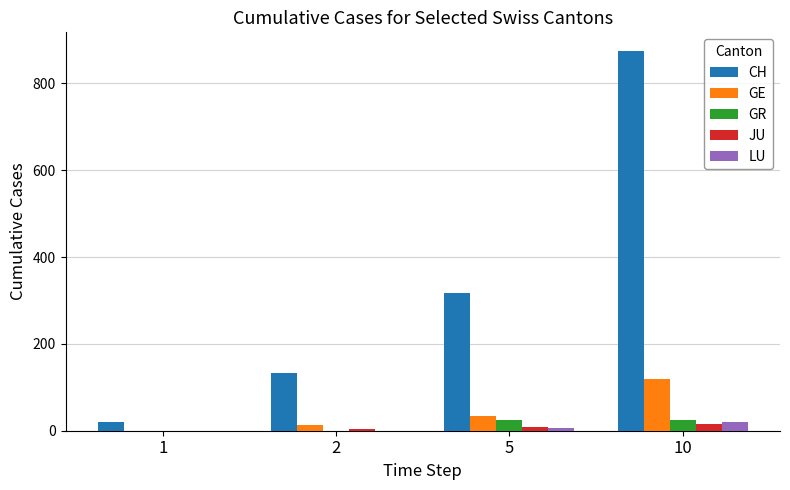

Between 5 and 10, which series saw the biggest shift?

CH